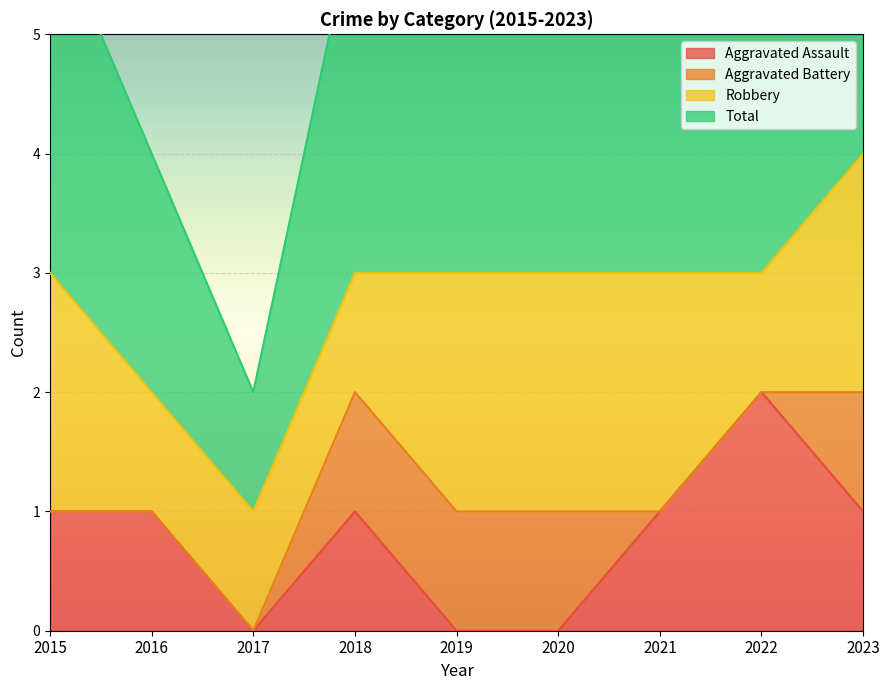

The Aggravated Assault series shows 2 at 2016. True or false?

False